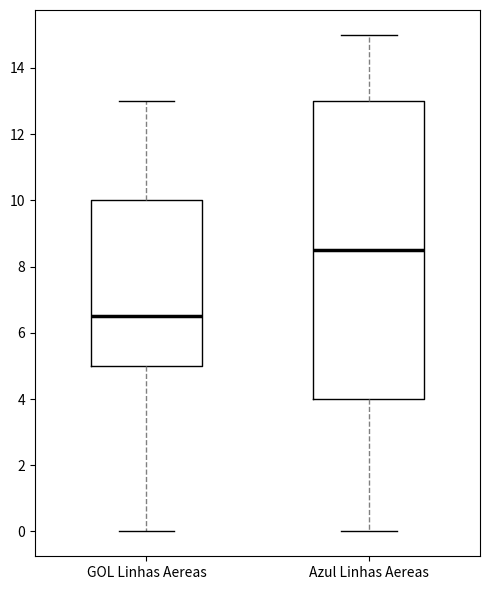

Comparing the boxes themselves (not the whiskers), which one is the tallest?

Azul Linhas Aereas